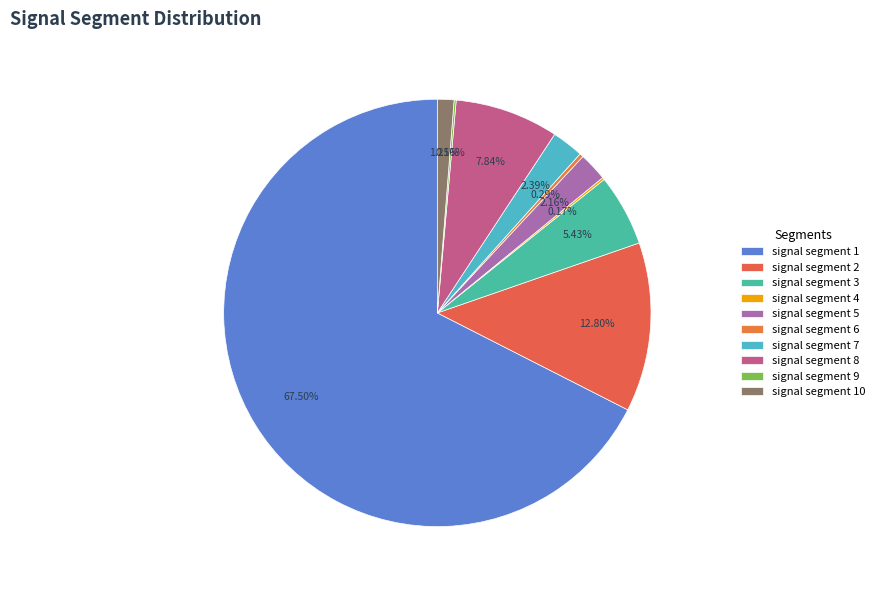

Which has a higher value, signal segment 2 or signal segment 7?

signal segment 2